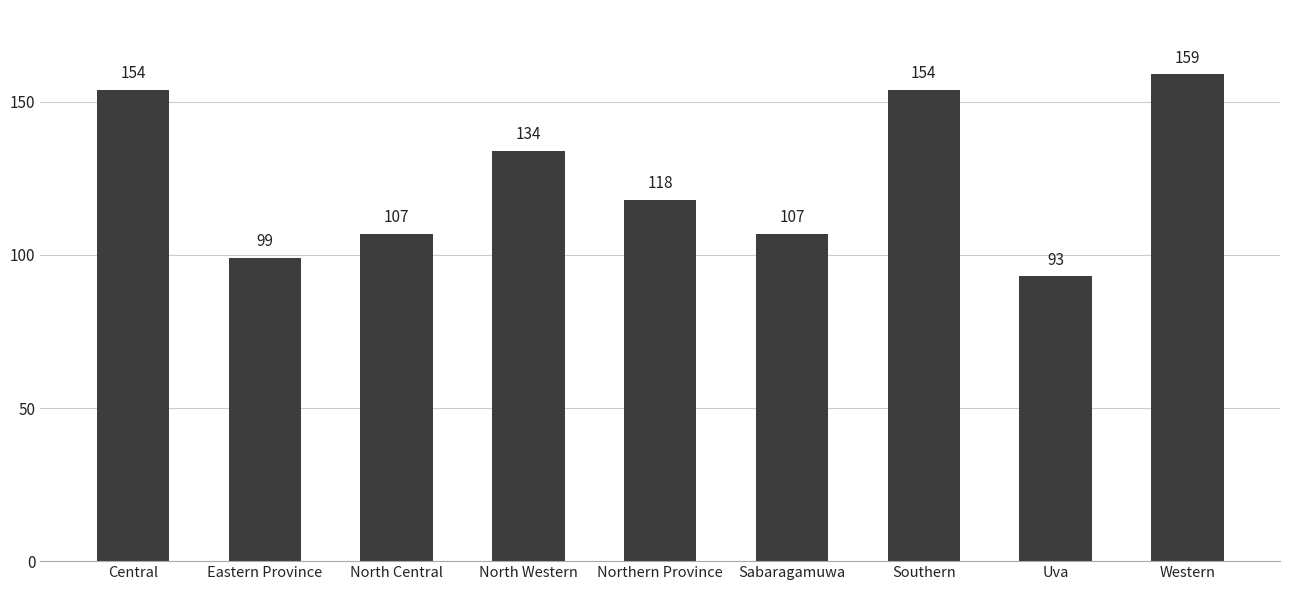

What is the approximate value at Northern Province, to the nearest 10?

120